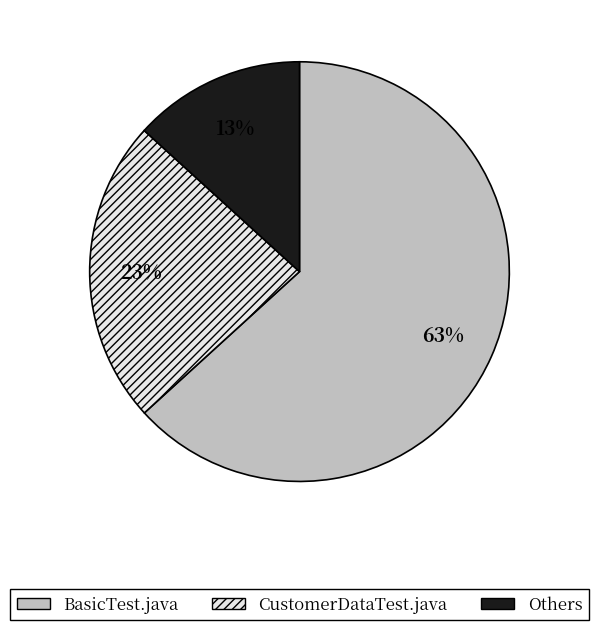

To the nearest percent, what portion does CustomerDataTest.java represent?

23%